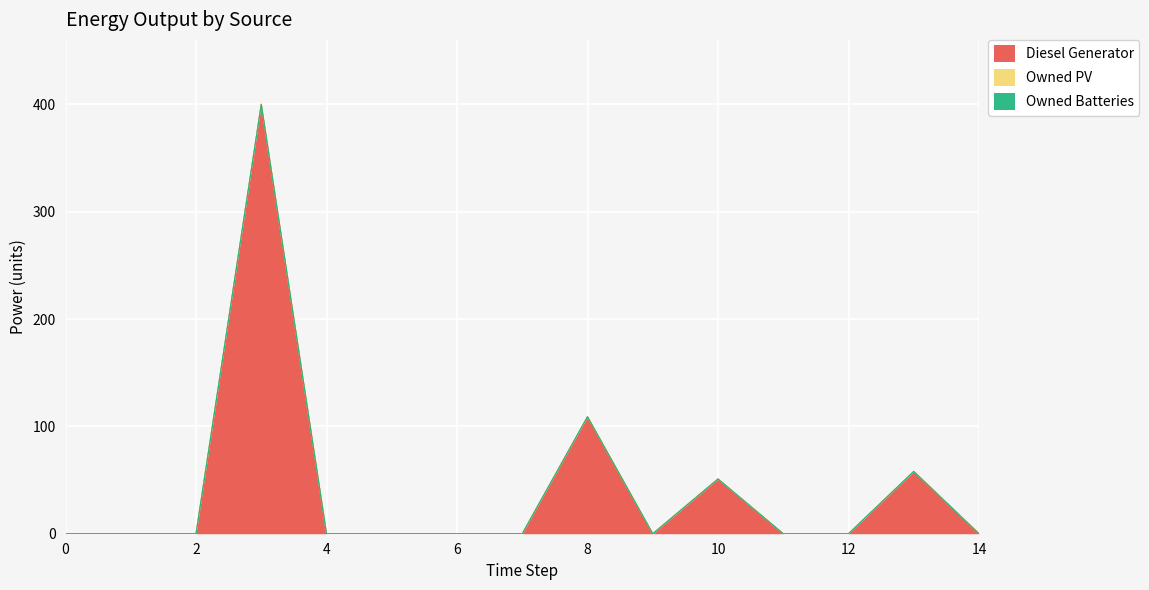

True or false: Owned PV has more than 1 interior local peaks.

False